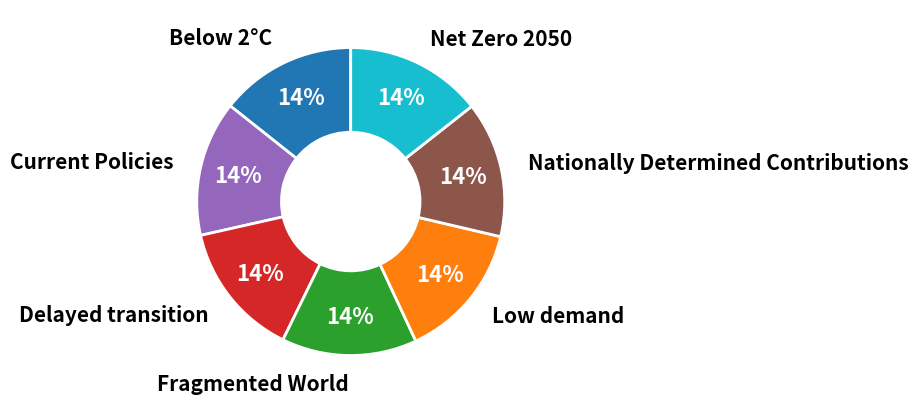

To the nearest percent, what is the average slice percentage?

14%